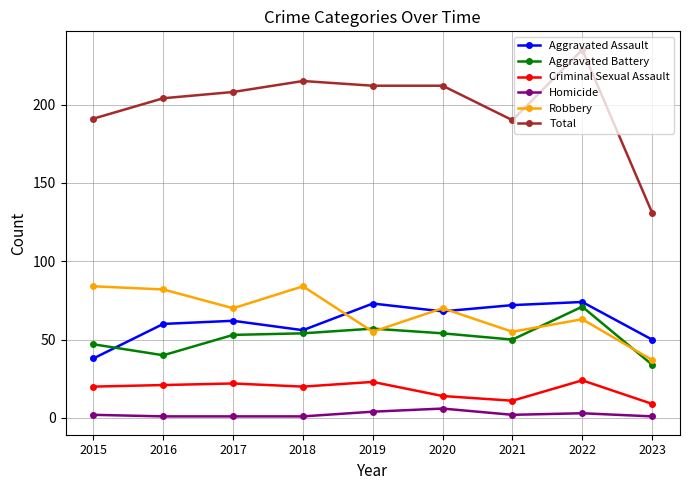

True or false: Total has a value of 46 at 2023.

False